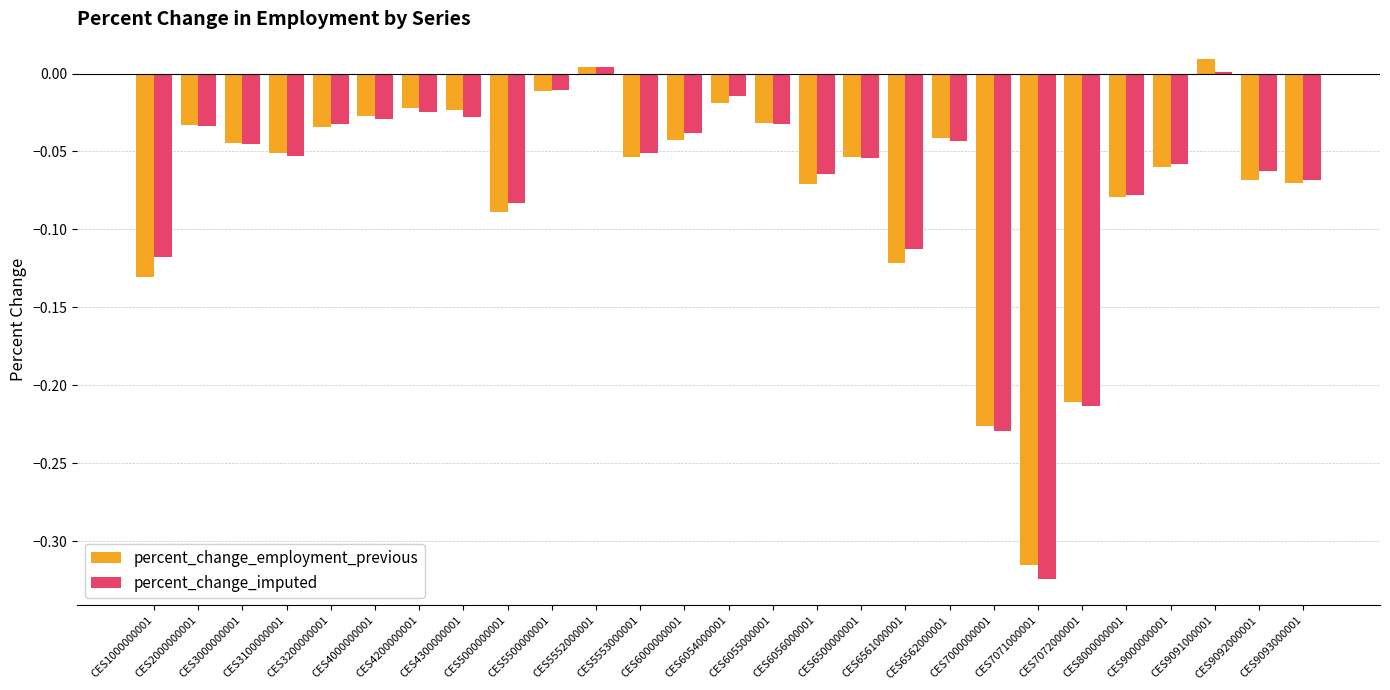

Between CES5500000001 and CES6056000001, which series saw the biggest shift?

percent_change_employment_previous